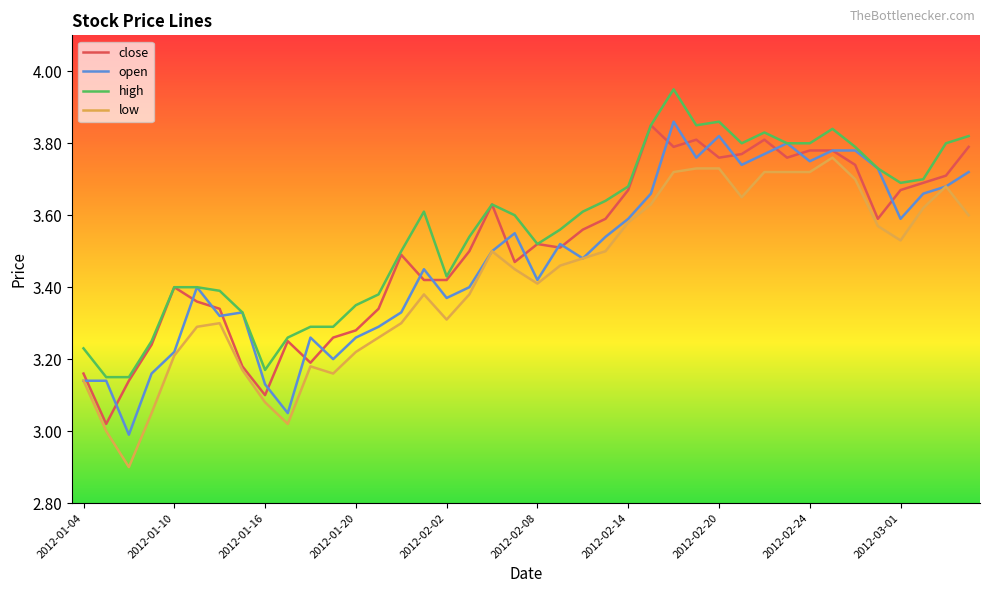

How many series are shown in this chart?

4